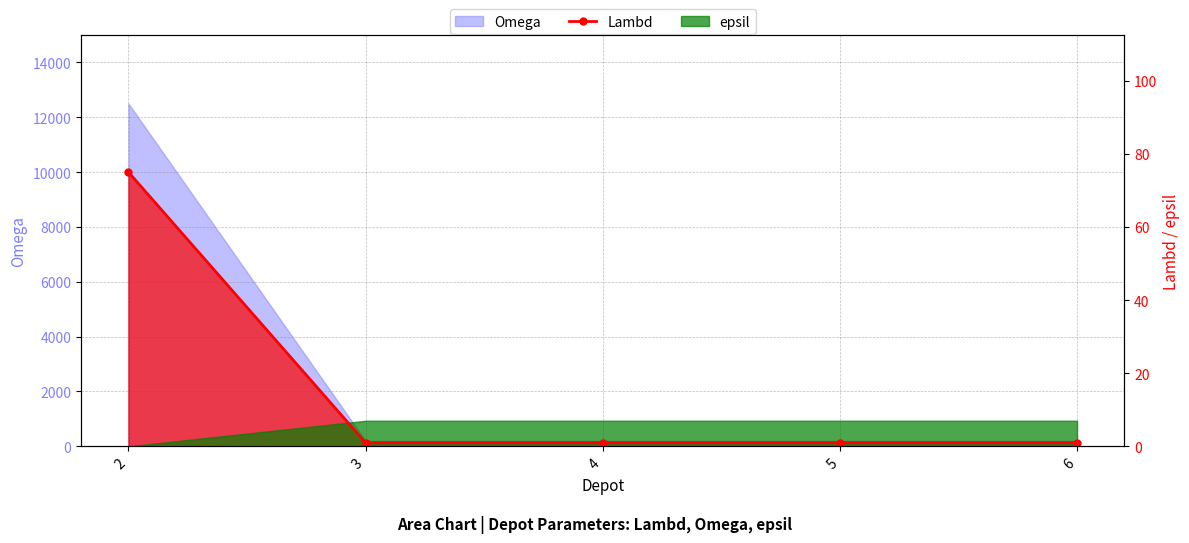

The value at 2 is 20. True or false?

False